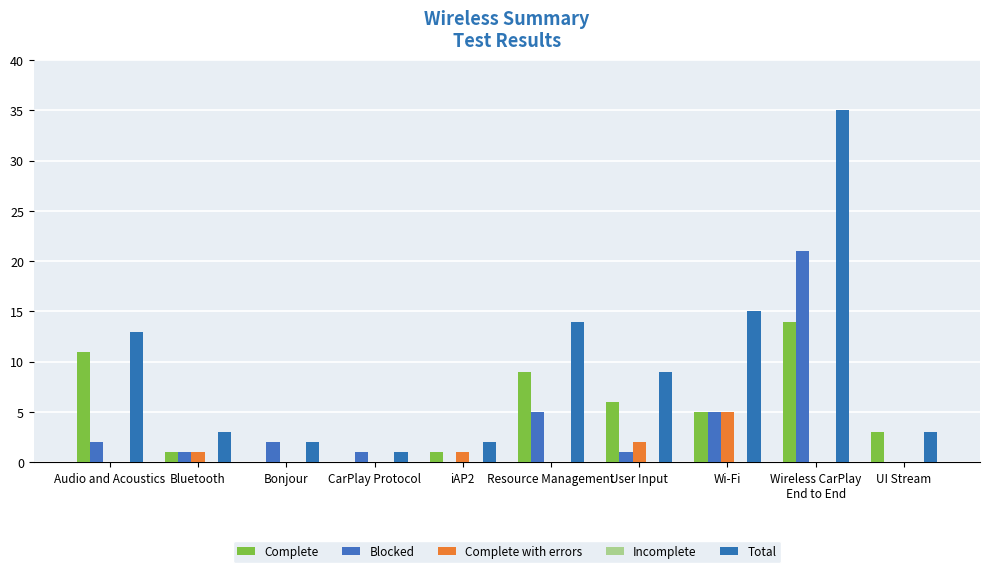

Are the bars grouped side by side (vs. stacked)?

Yes